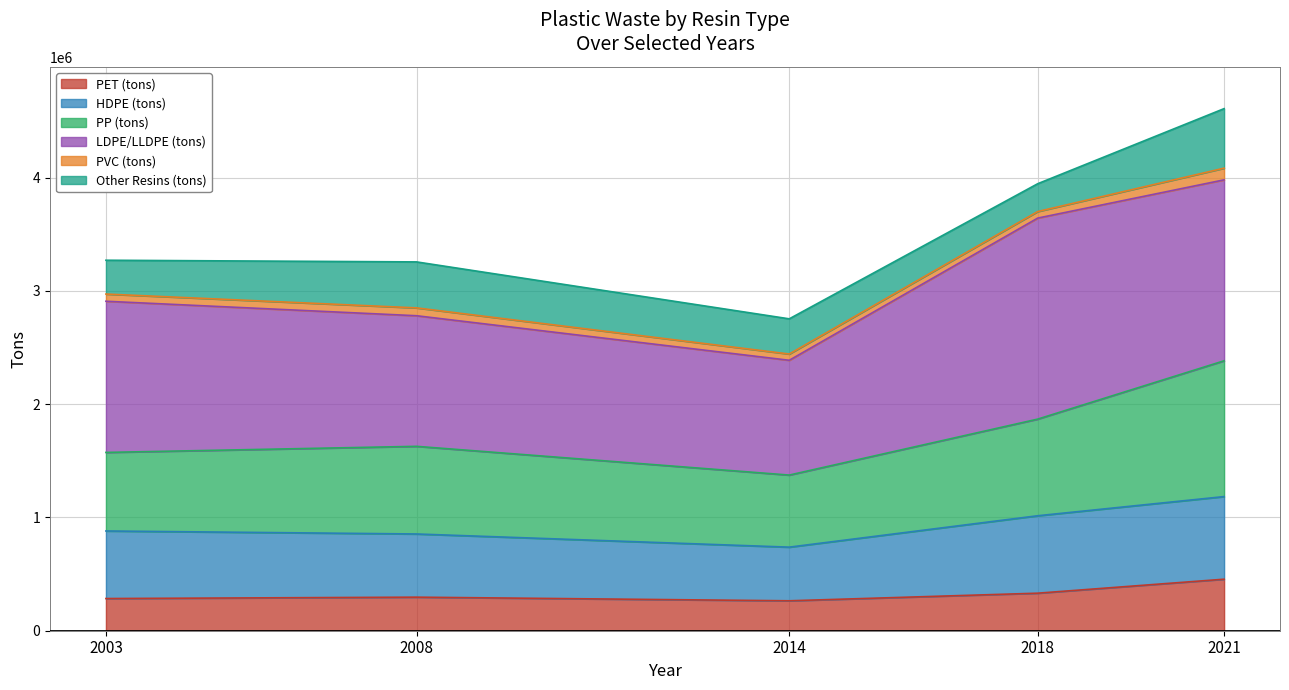

At which category is the sum across all series the highest?

2021